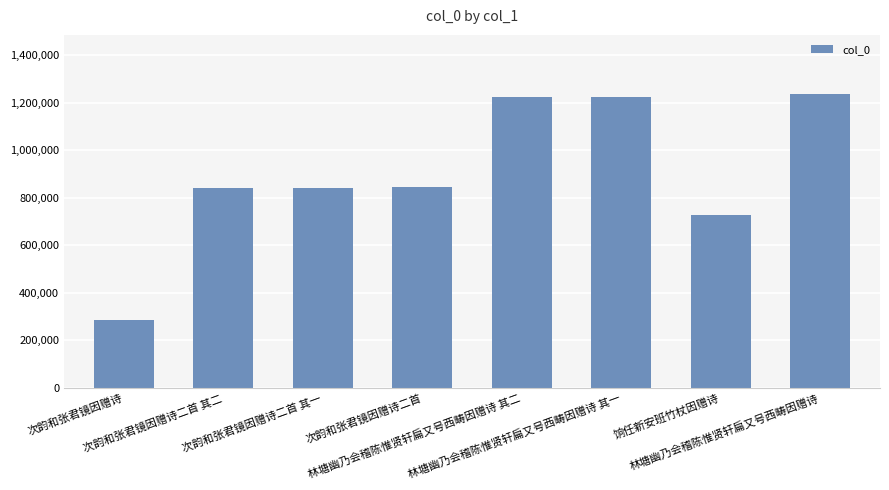

What is the difference between the second highest and second lowest values?

496031